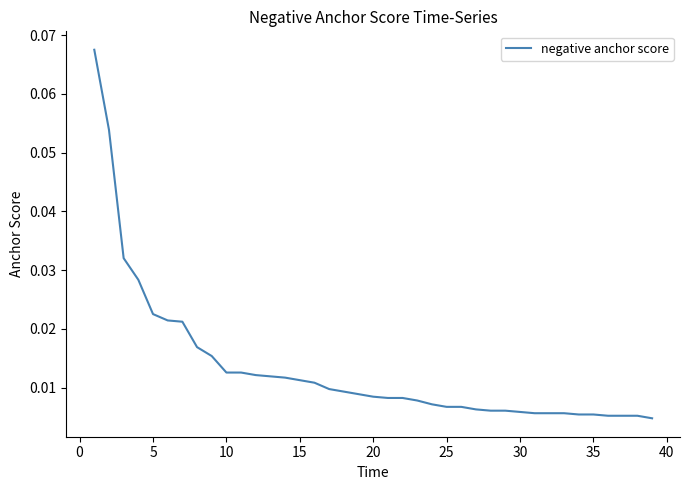

What is the difference between the maximum and second lowest values?

0.1